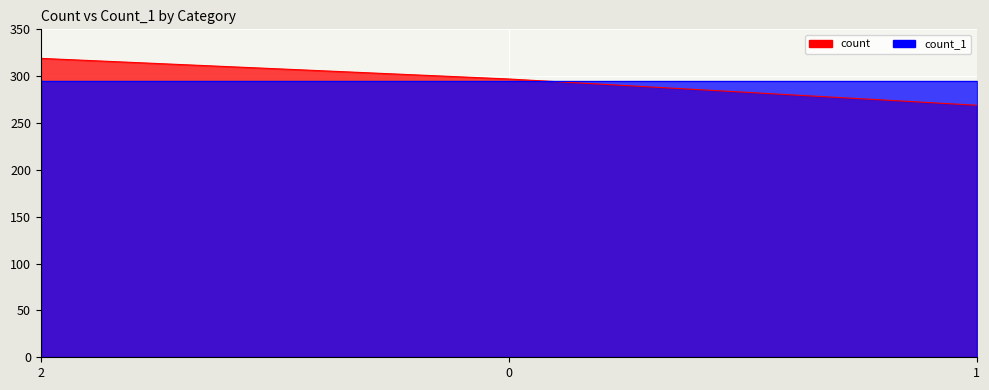

Which label corresponds to the largest value in the chart?

2